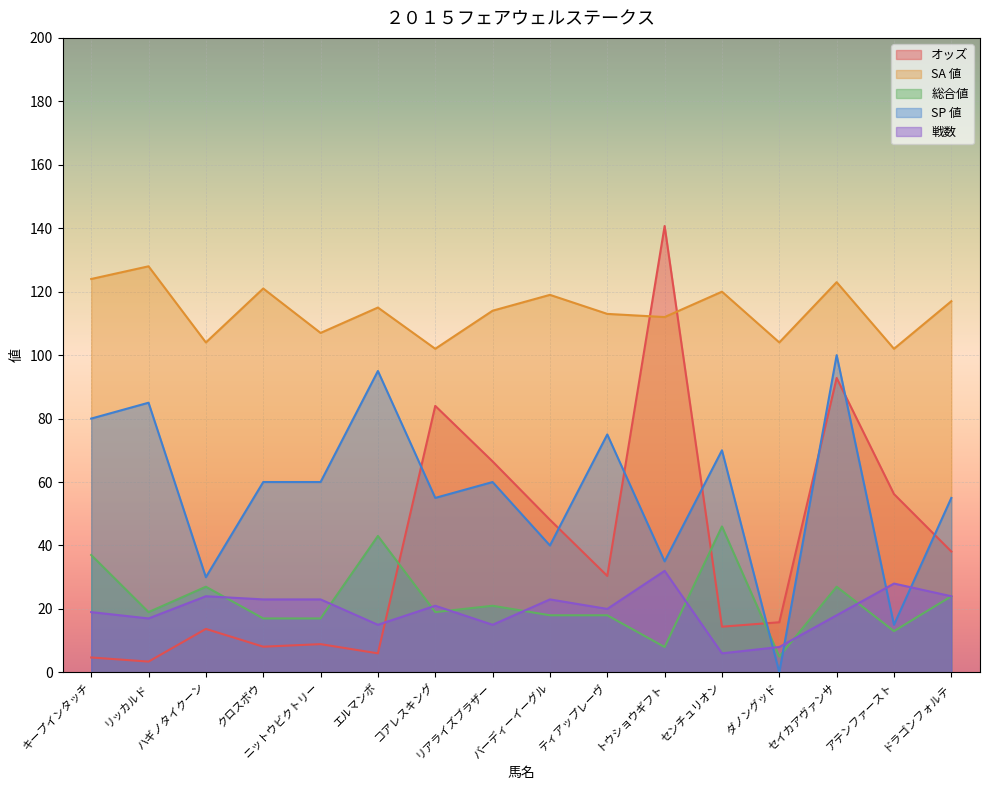

List the labels in order of SA 値 value, smallest first.

コアレスキング, アテンファースト, ハギノタイクーン, ダノングッド, ニットウビクトリー, トウショウギフト, ティアップレーヴ, リアライズブラザー, エルマンボ, ドラゴンフォルテ, バーディーイーグル, センチュリオン, クロスボウ, セイカアヴァンサ, キープインタッチ, リッカルド